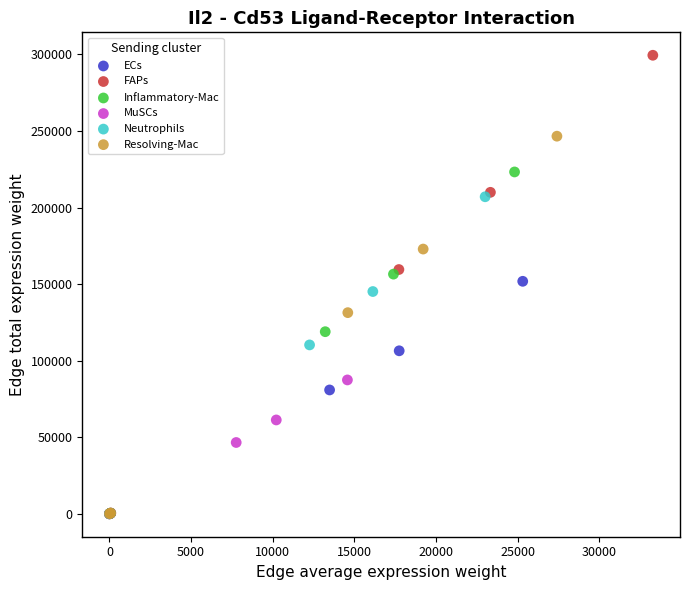

Which series reaches the maximum Y coordinate?

FAPs